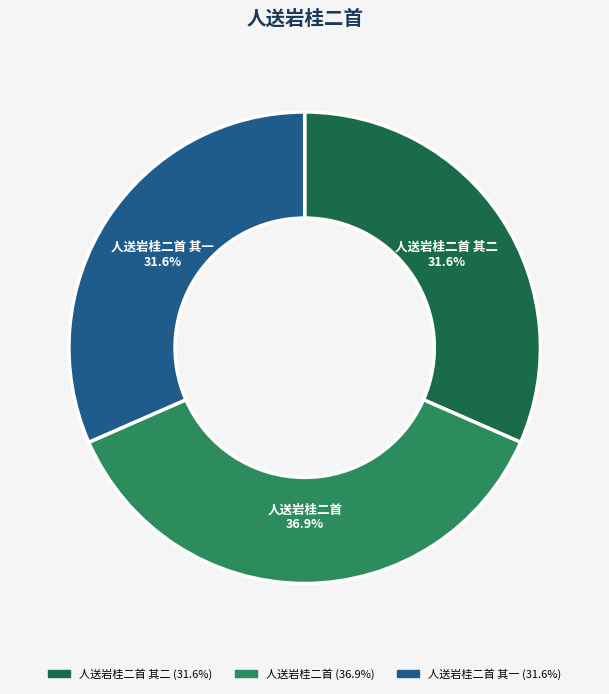

How many slices are in this pie chart?

3